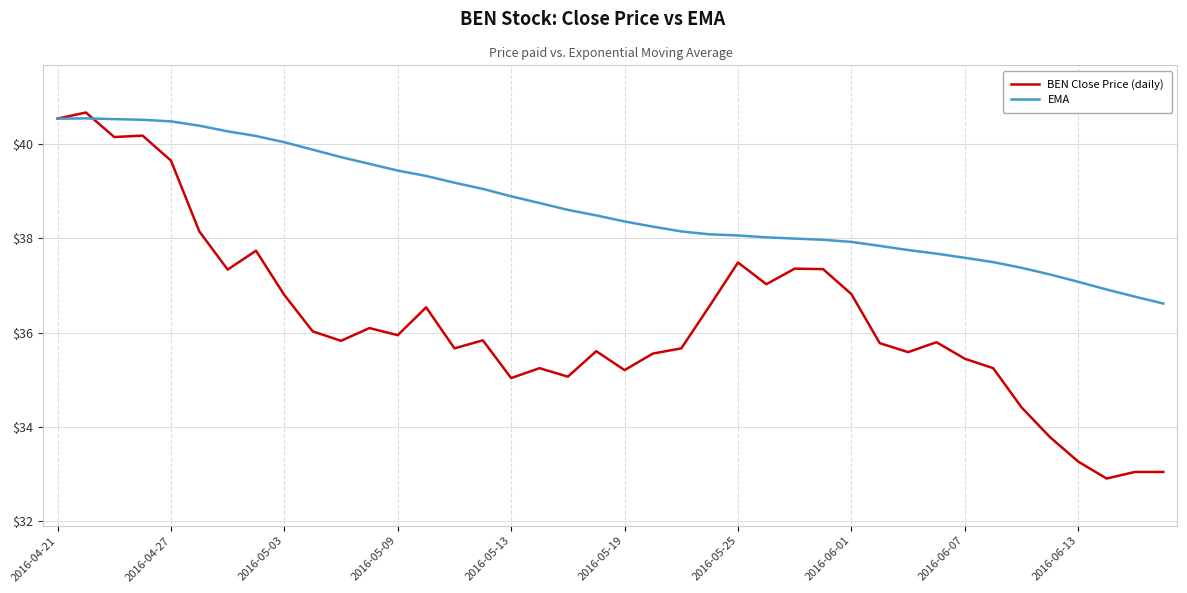

What is the minimum value shown in the chart?

32.9